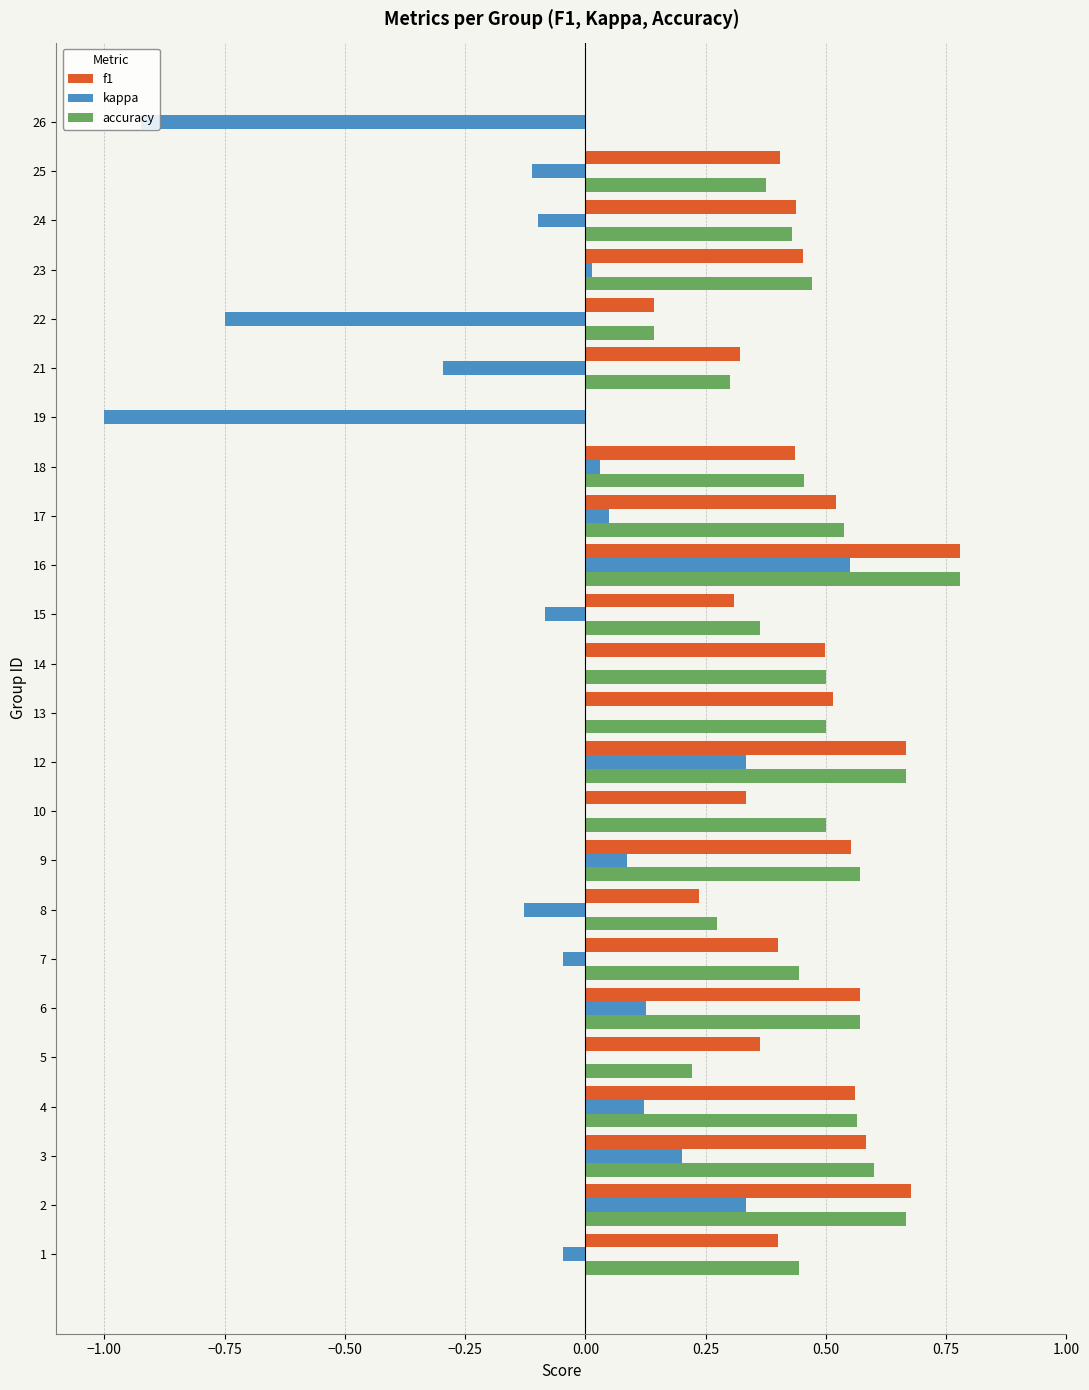

Is it true that f1 equals 0.3 at 25?

False